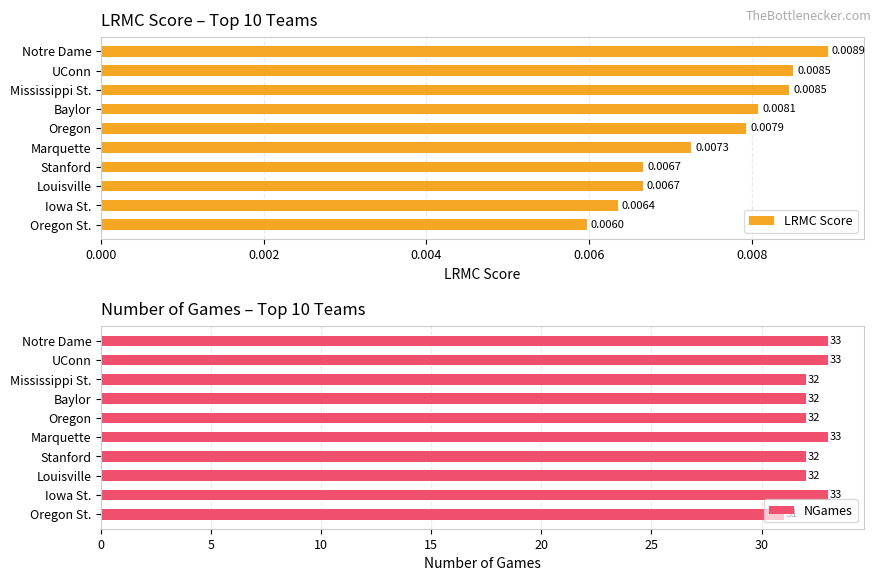

Where is LRMC Score nearest to the value 0?

Oregon St.